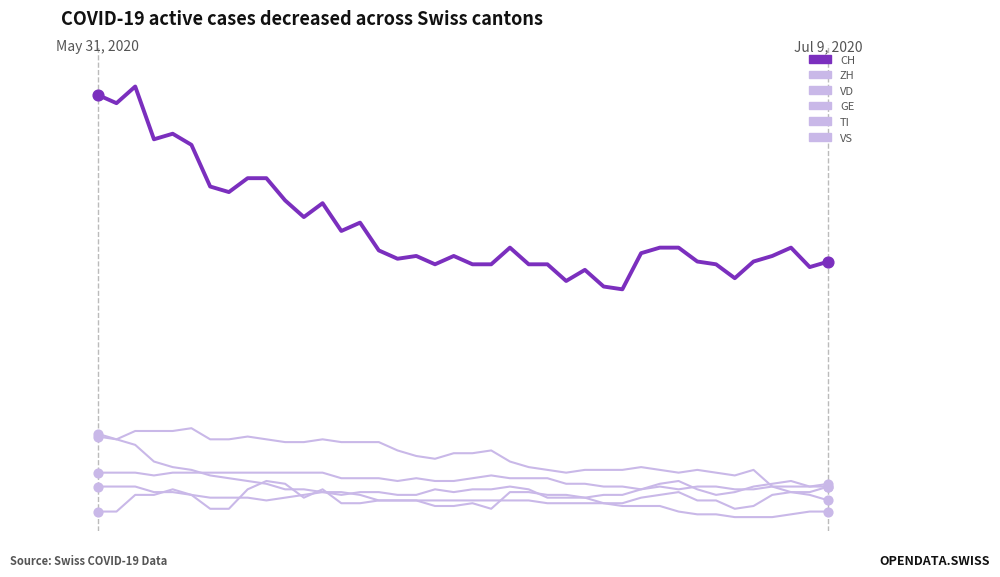

At how many categories does at least one series exceed 111?

12